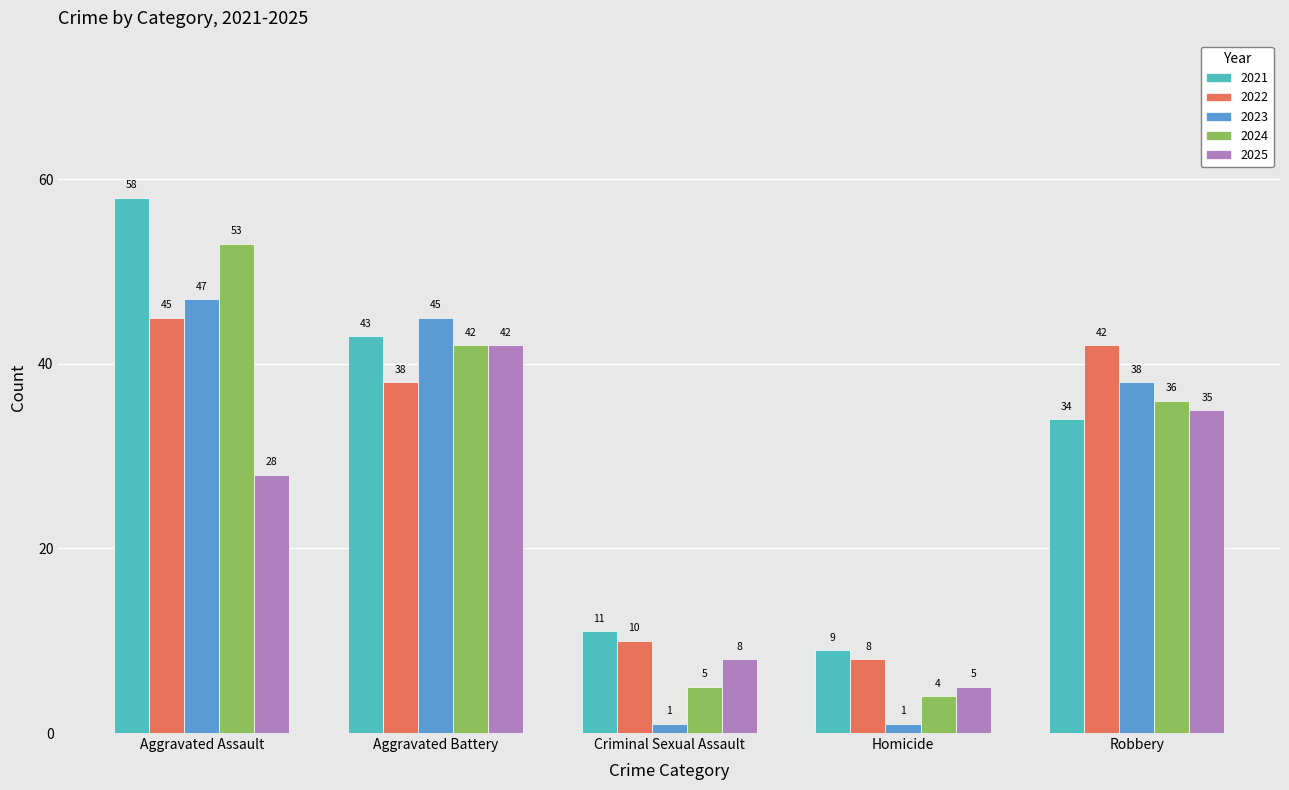

The 2021 series shows 34 at Robbery. True or false?

True